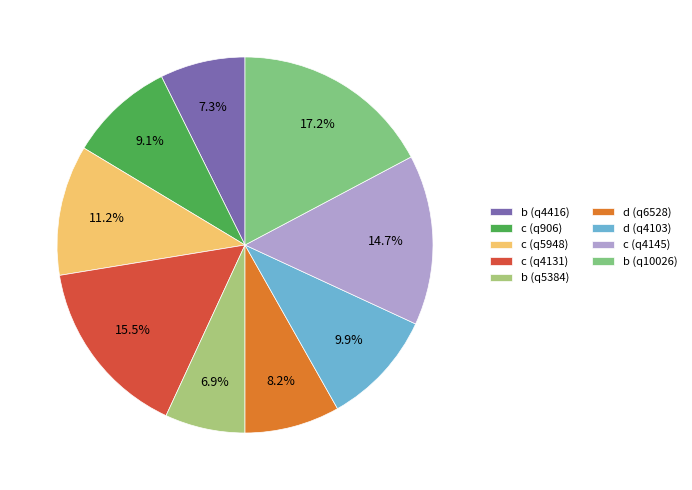

Which has a higher value, c (q906) or c (q4131)?

c (q4131)